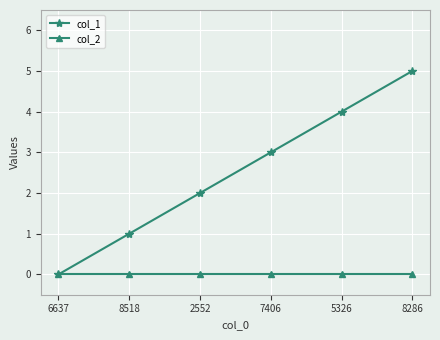

What is the label of the 3rd point from the right?

7406